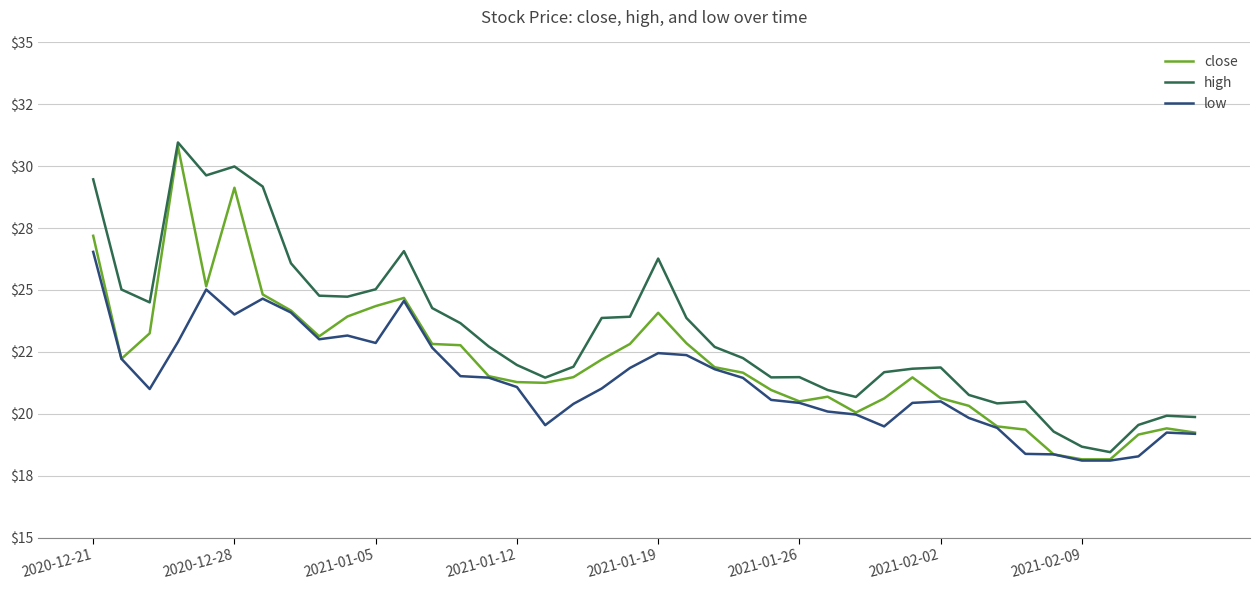

Is this an area chart (filled region under the line)?

No